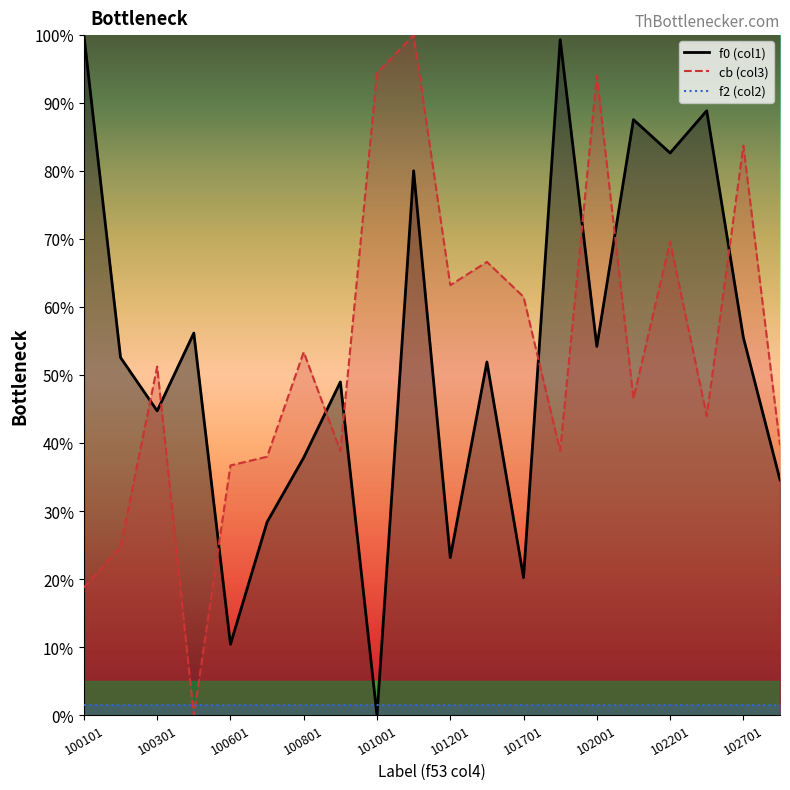

True or false: f0 (col1) has a value of 10.0 at 100701.

False